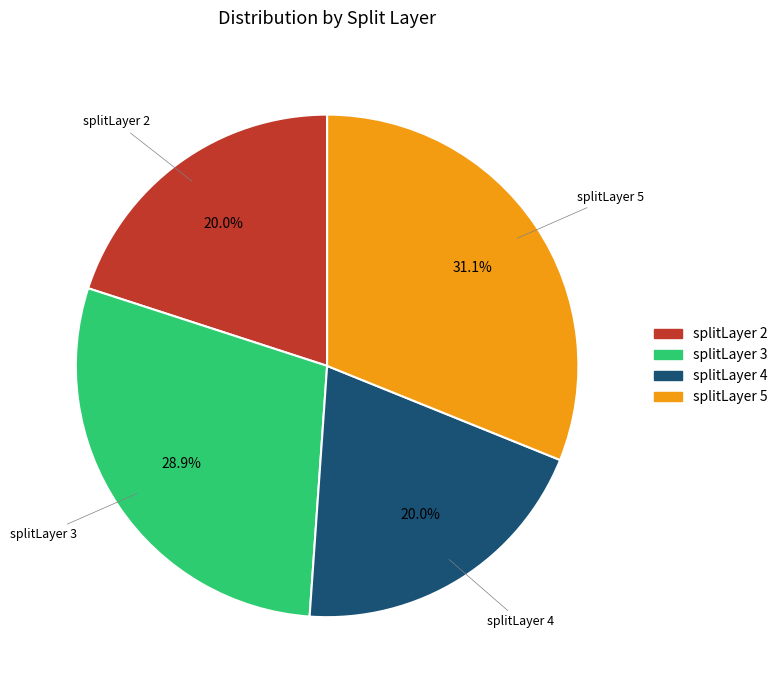

To the nearest percent, what is the difference between the largest and smallest slice percentages?

11%